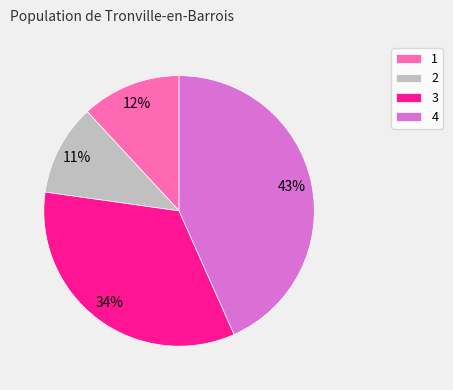

Rank the categories by value from highest to lowest.

4, 3, 1, 2